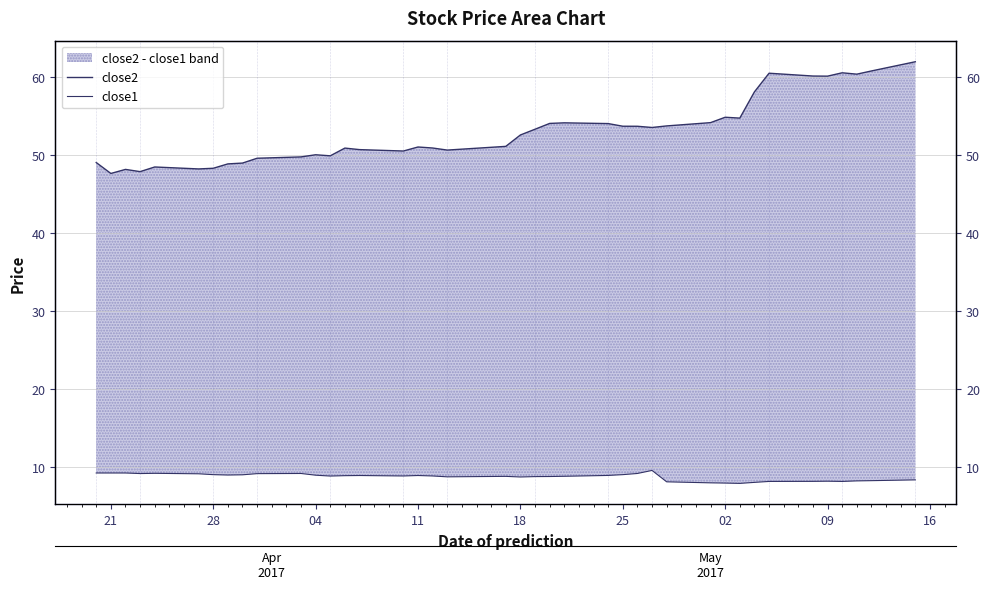

True or false: close1 and close2 cross at least once.

False